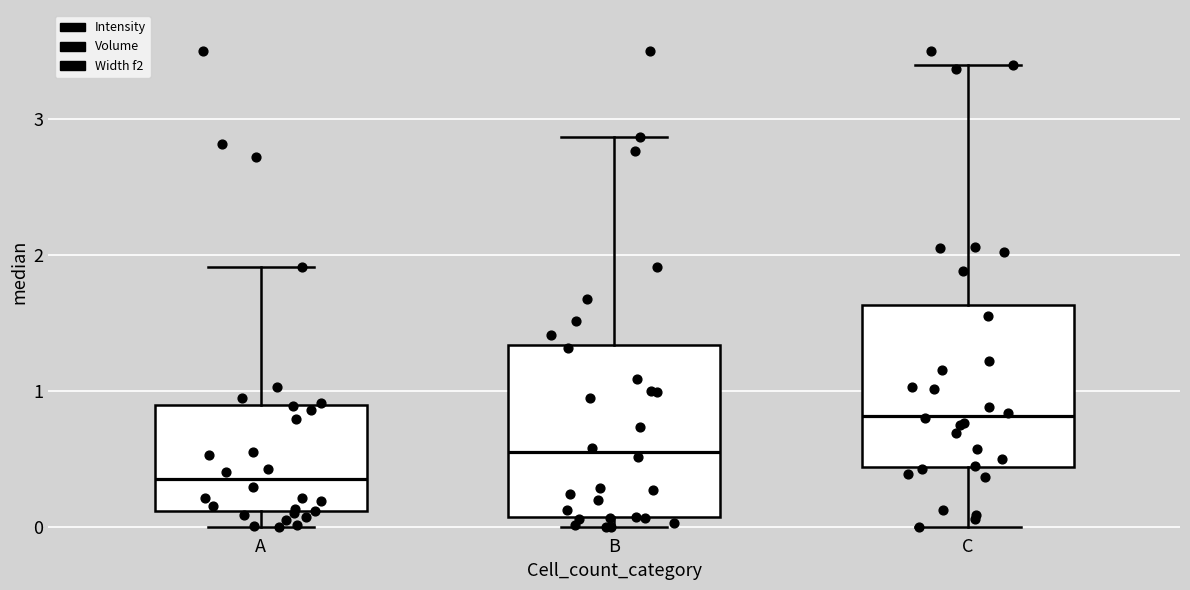

Reading left to right, transcribe this box plot: for each box, give where its median line is, the range the box spans, and where its two whiskers end, as read against the y-axis. The values are not printed on the chart, so give them approximately, as read against the axis.

A: median 0.3, box 0.1 to 0.9, whiskers 0.0 to 1.9
B: median 0.5, box 0.1 to 1.3, whiskers 0.0 to 2.9
C: median 0.8, box 0.4 to 1.6, whiskers 0.0 to 3.4